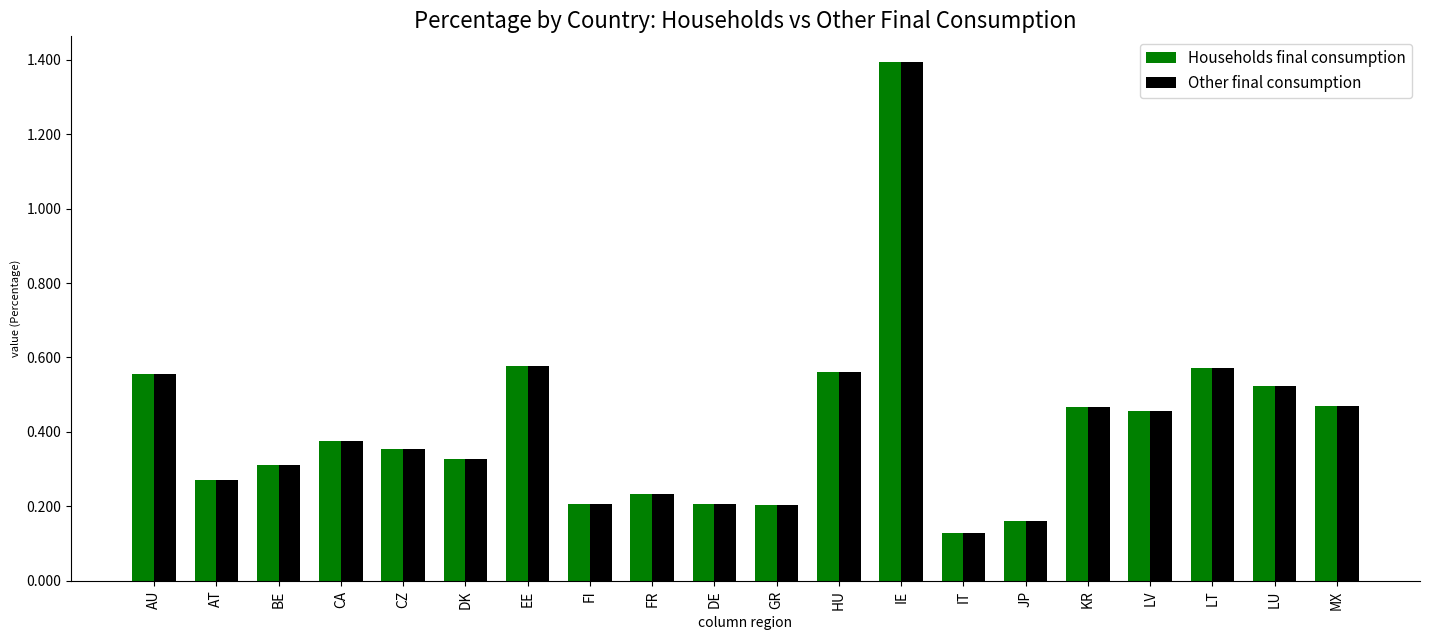

At how many categories does at least one series exceed 0?

20